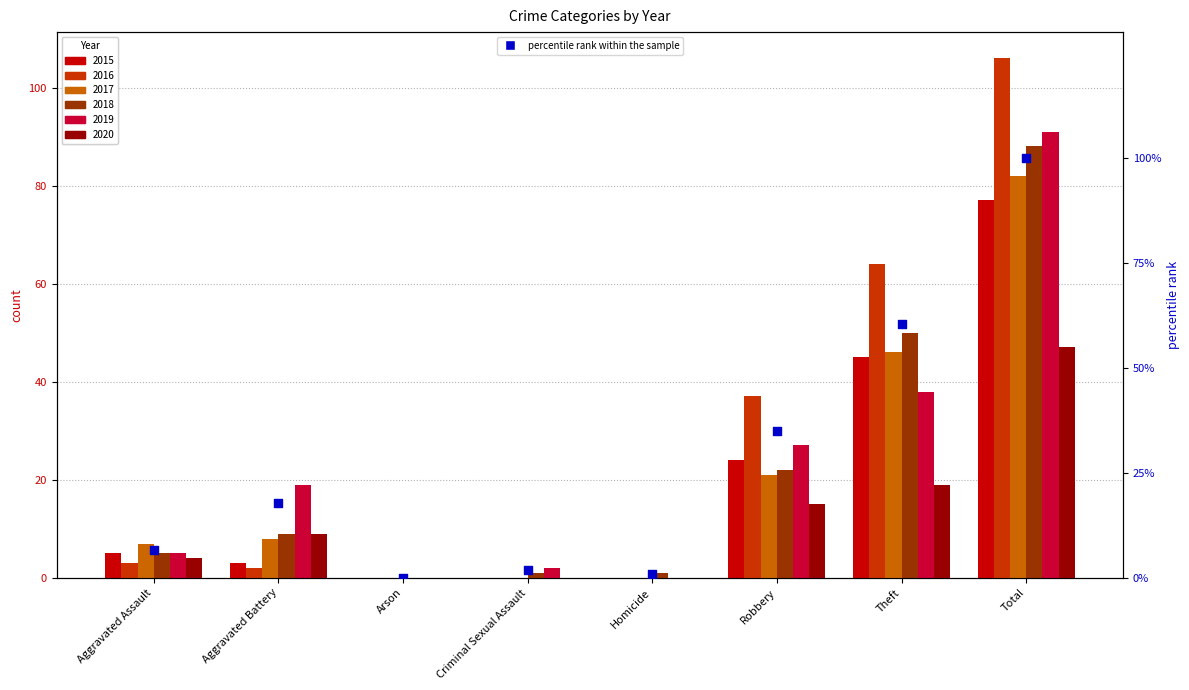

Approximately how many times larger is the value at Theft compared to Robbery?

1.7